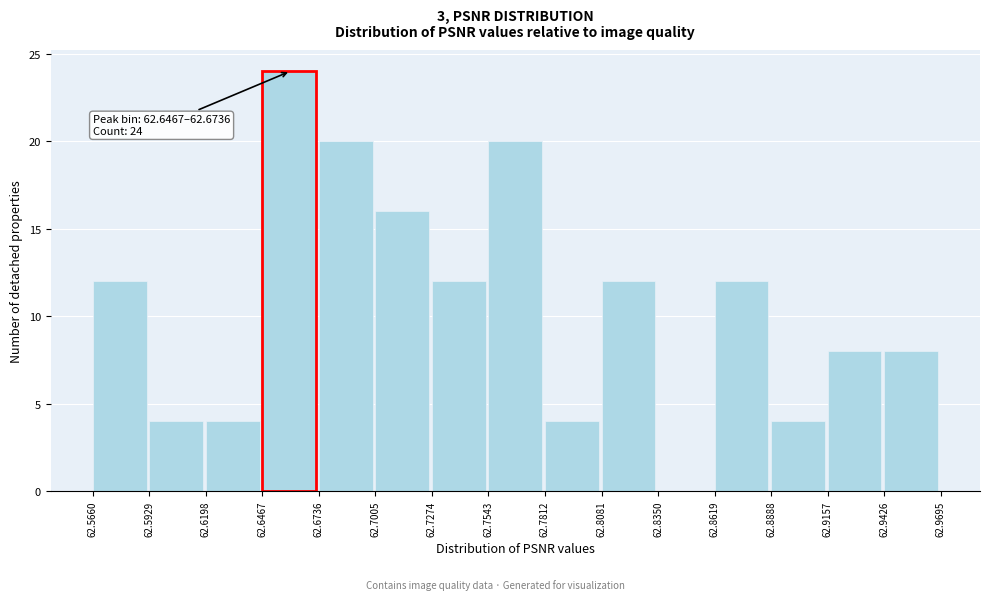

Over which range of the x-axis is the bar tallest?

62.6467 to 62.6736